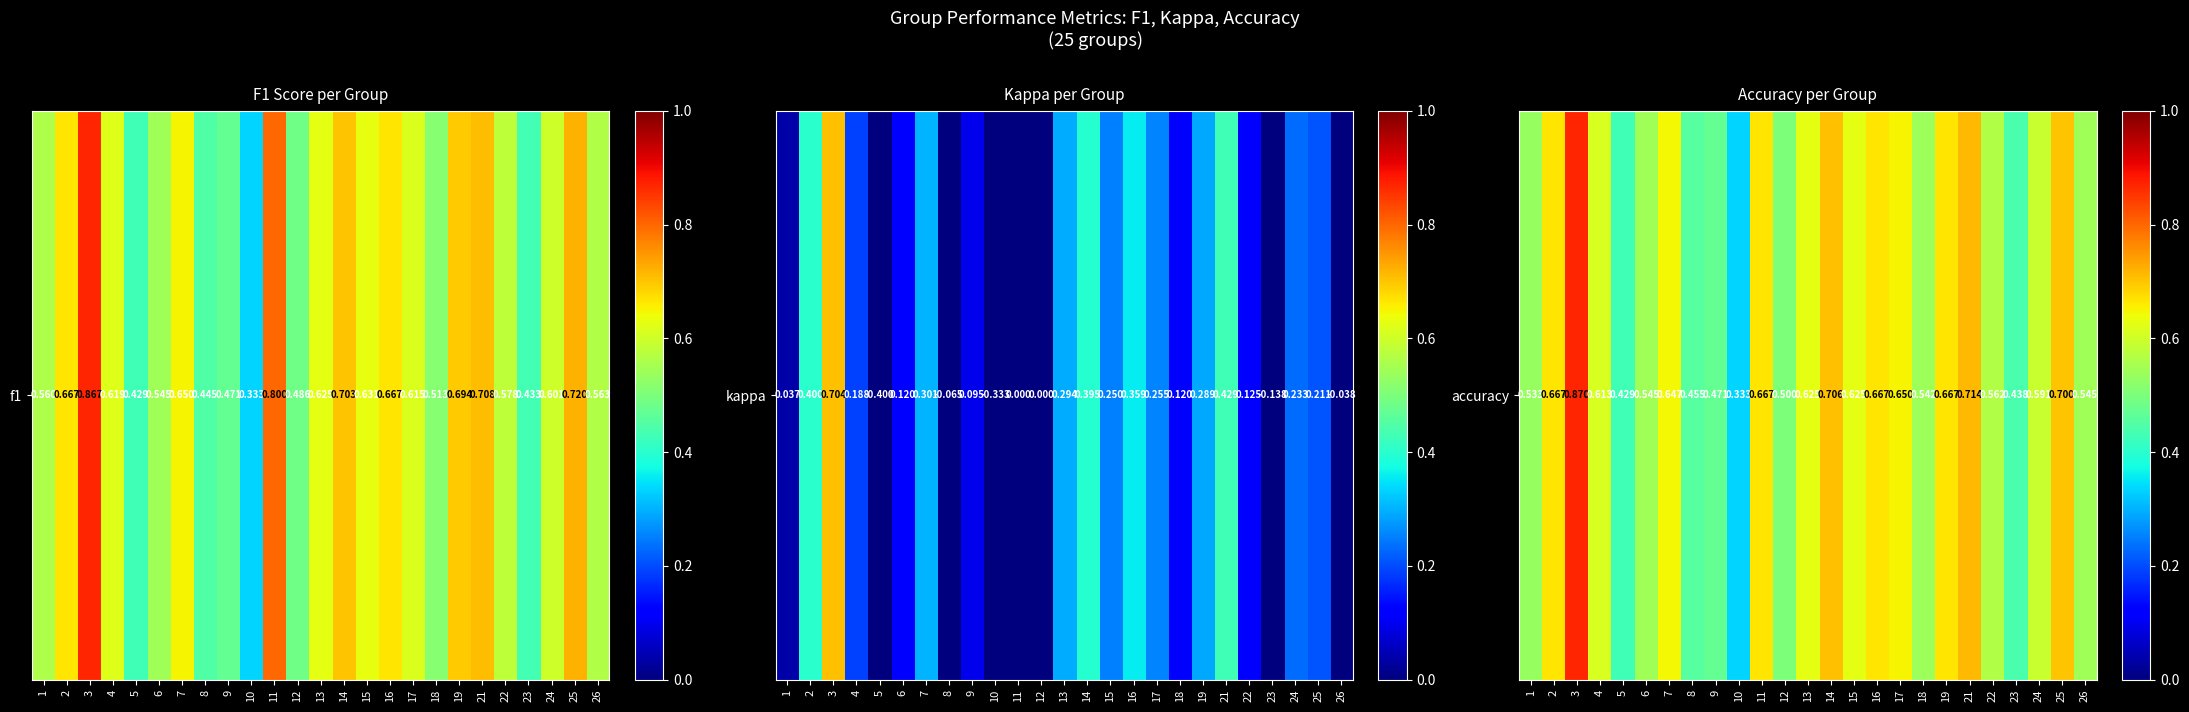

How many data points does each series have?

25